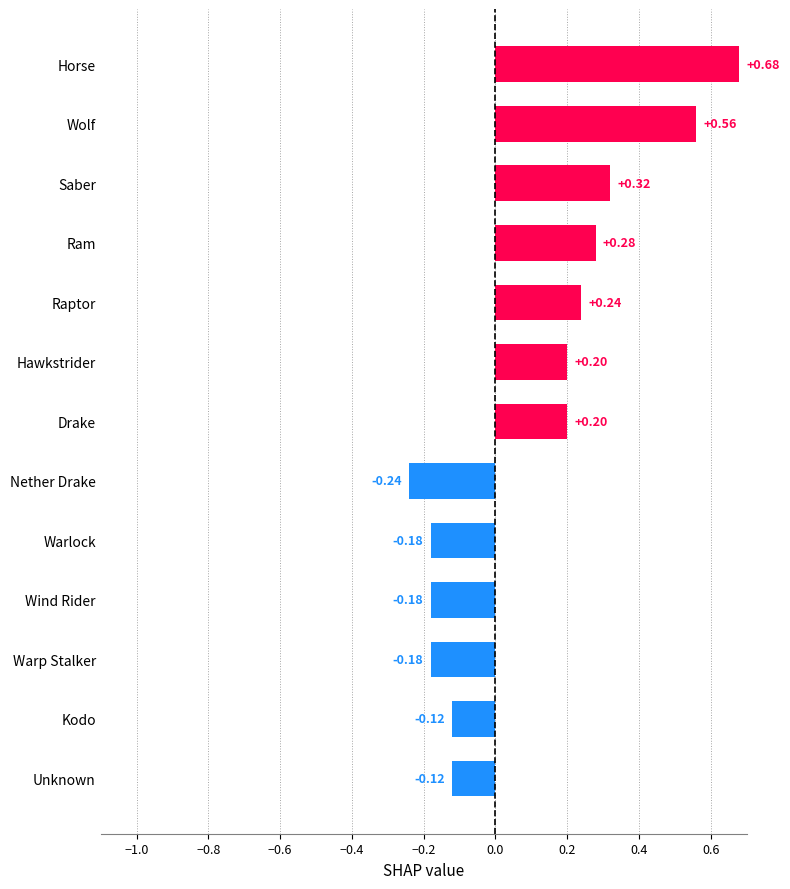

Between Drake and Nether Drake, which is larger?

Drake